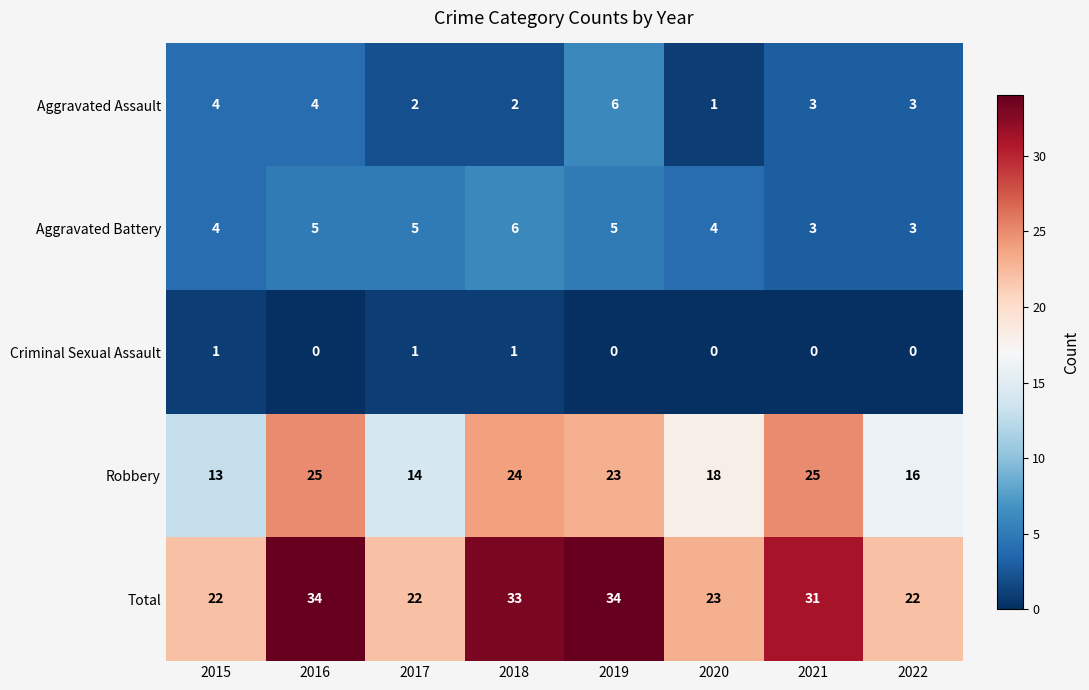

Is it true that Criminal Sexual Assault equals 2 at 2017?

False